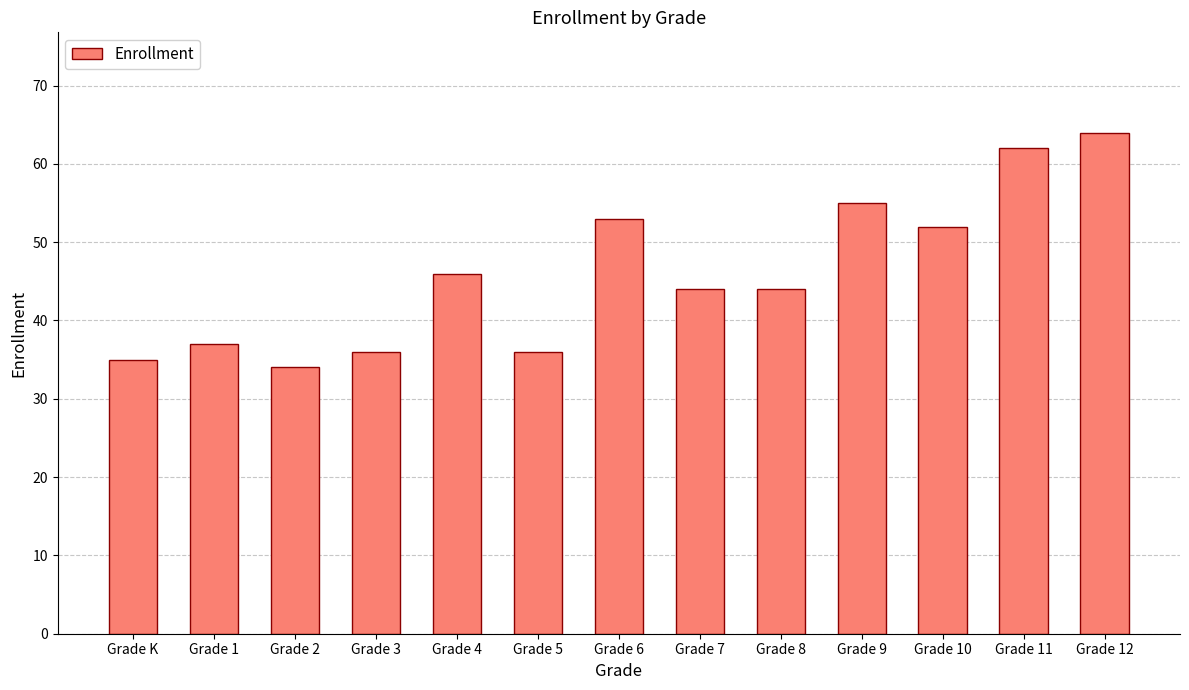

What is the ratio of the value at Grade 11 to the value at Grade 10?

1.2